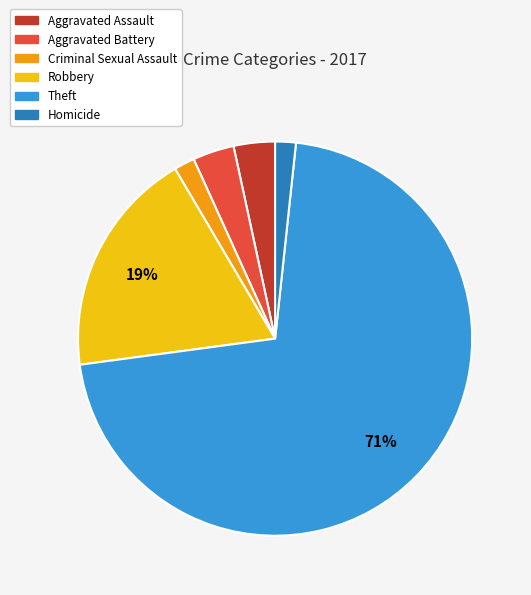

To the nearest percent, what is the average slice percentage?

17%